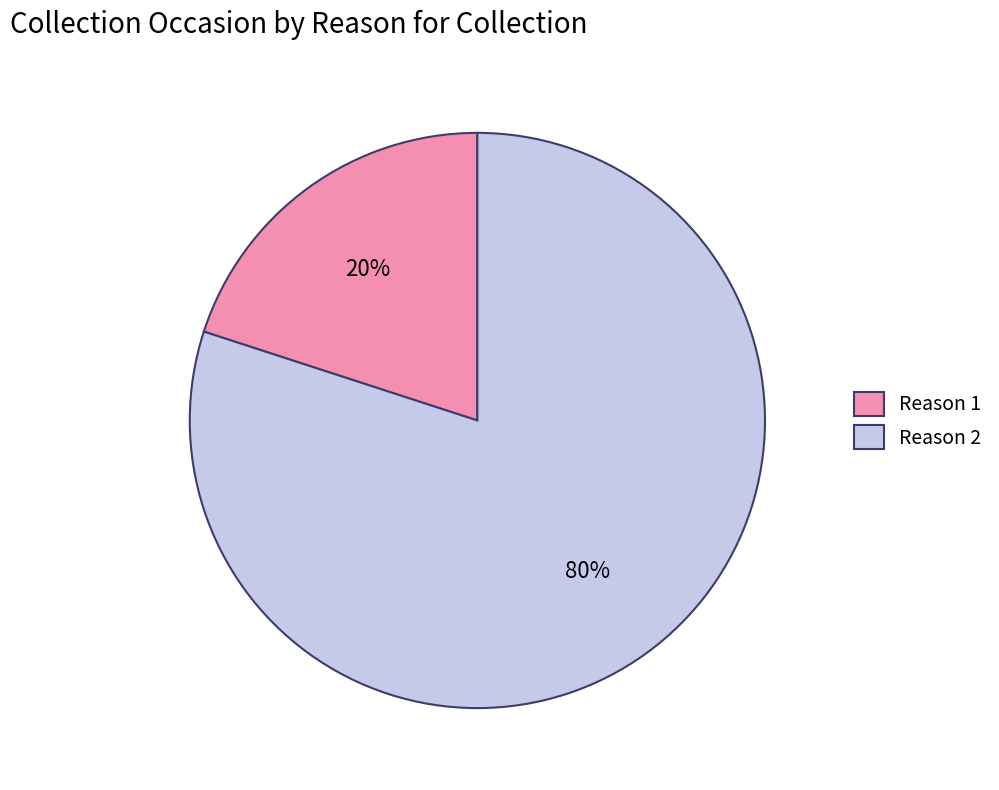

Which category has the biggest portion of the pie?

Reason 2